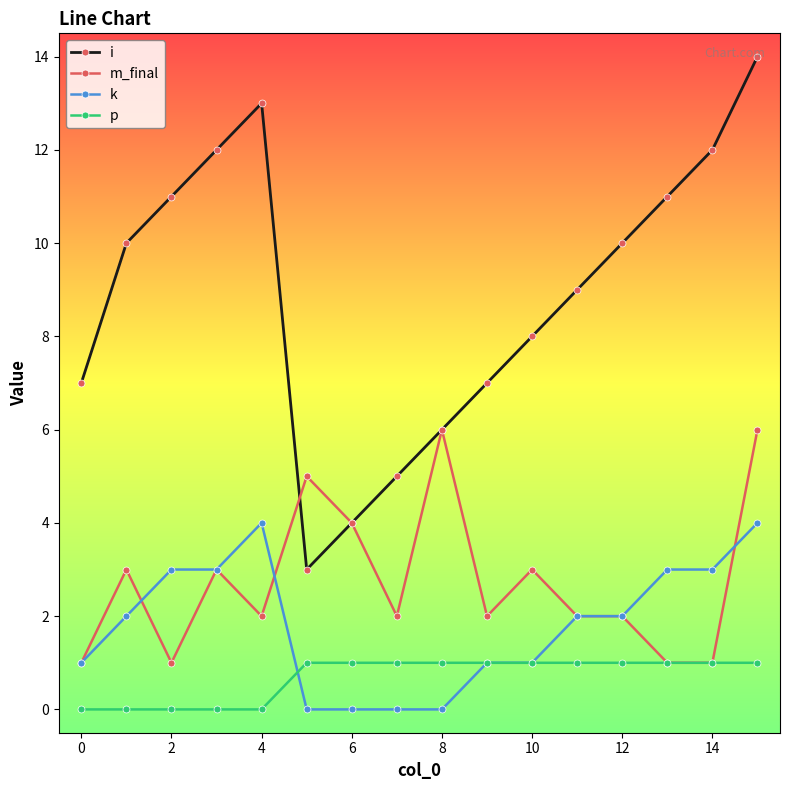

How many data points does each series have?

16